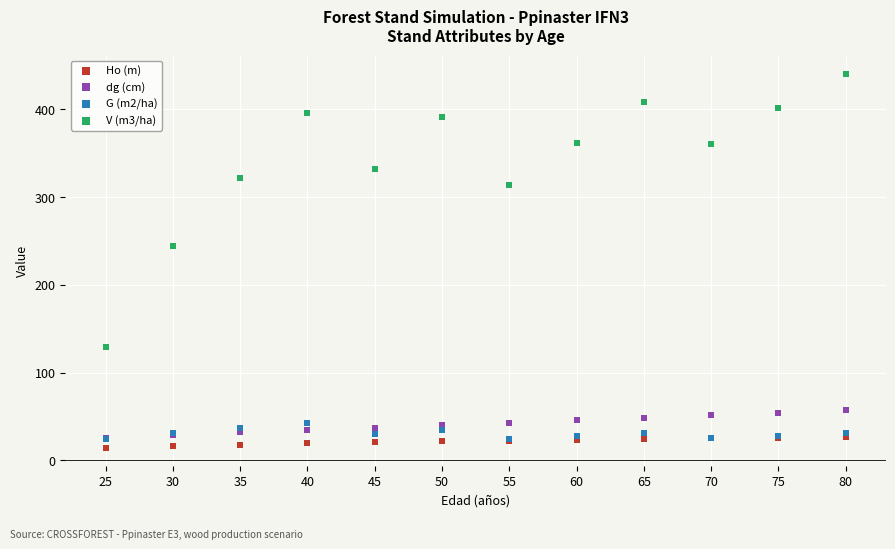

Which series has the largest Y range (max minus min)?

V (m3/ha)